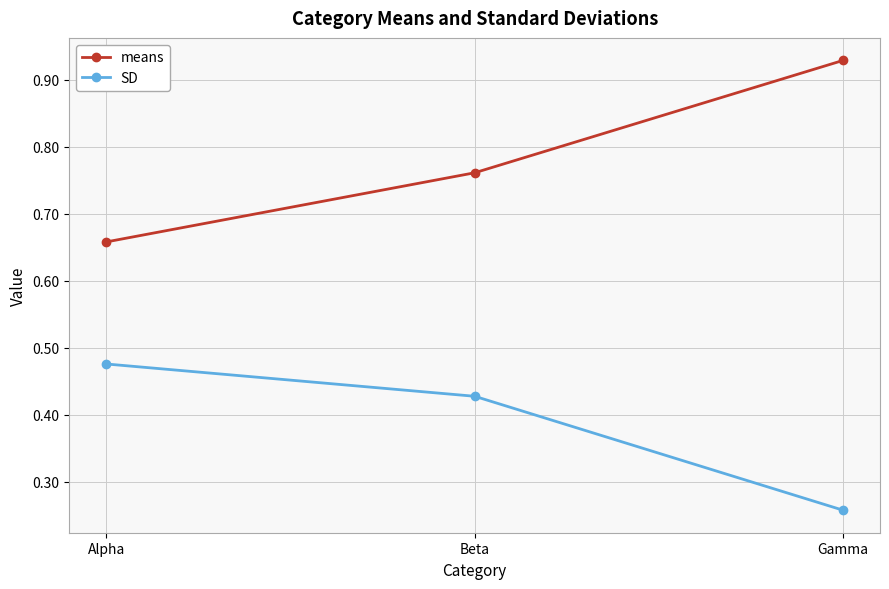

At how many categories does at least one series exceed 0?

3